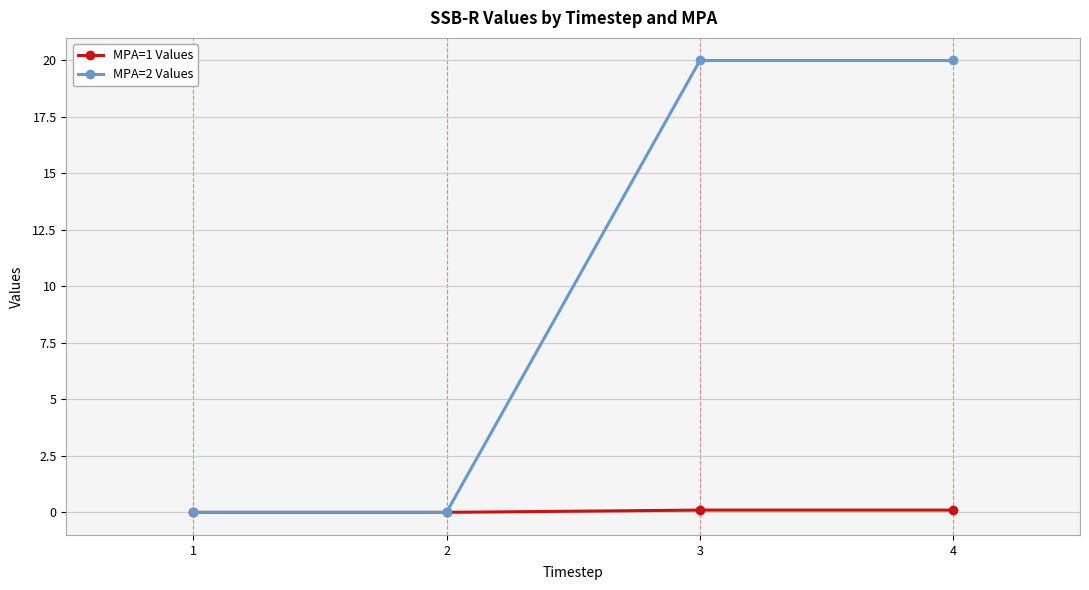

What is the spread (max minus min) of values at 3?

19.9